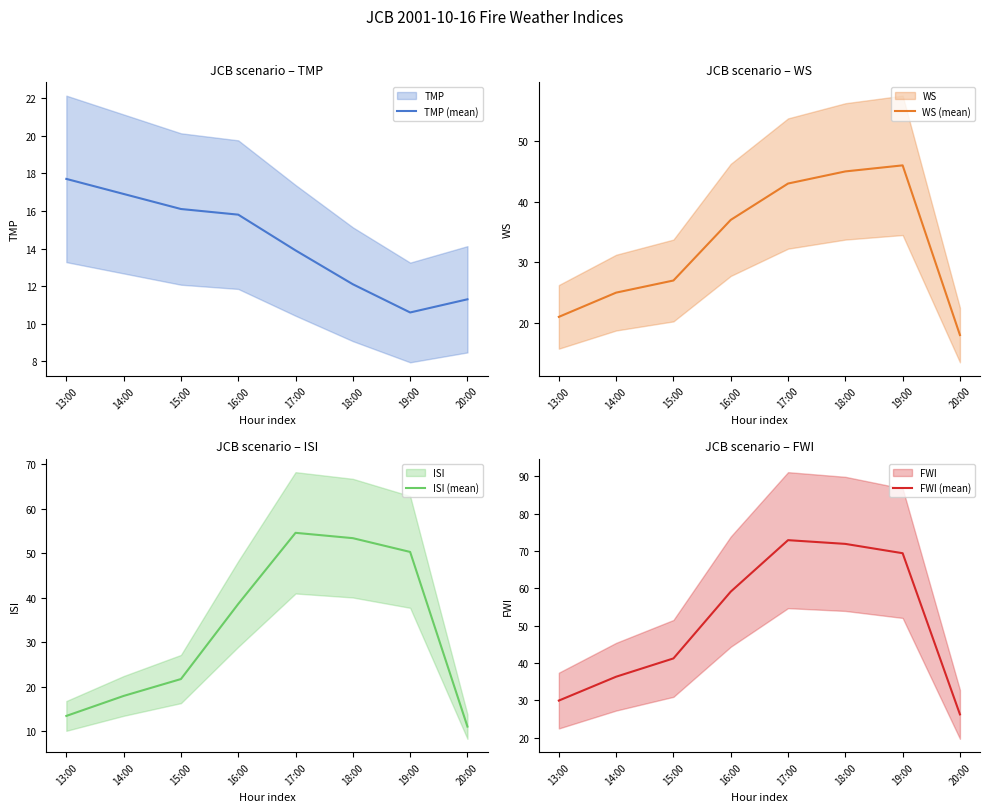

True or false: WS (mean) has a value of 25.0 at 14:00.

True